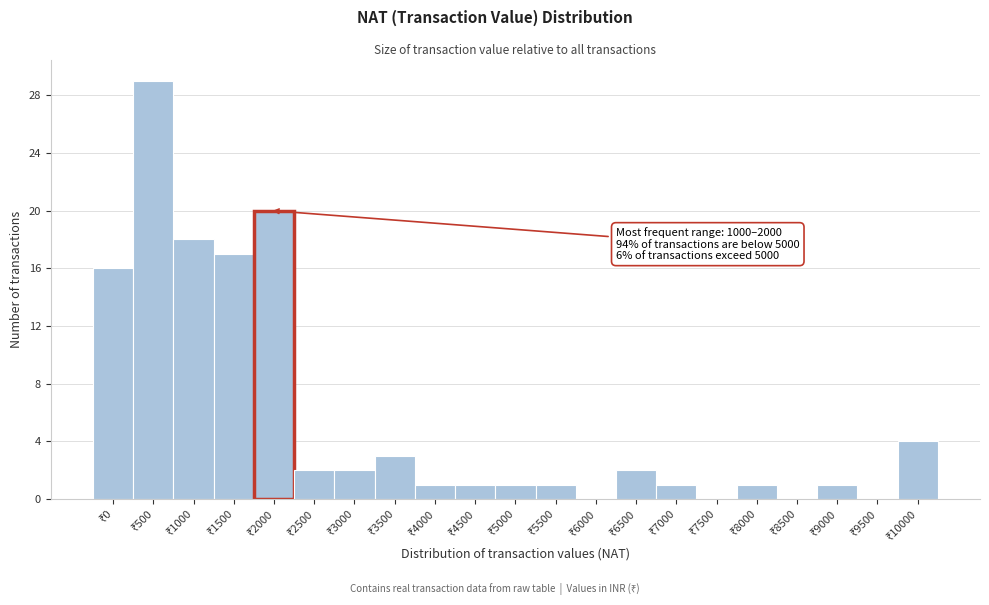

What is the sum of all values?

120